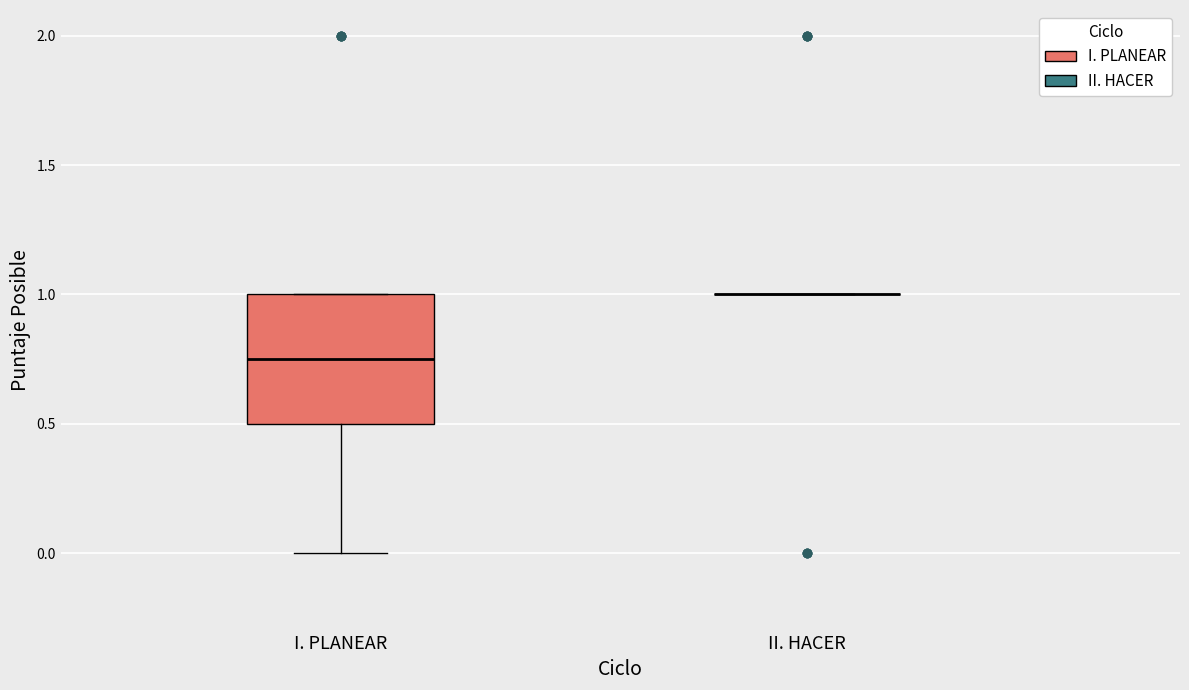

Reading left to right, transcribe this box plot: for each box, give where its median line is, the range the box spans, and where its two whiskers end, as read against the y-axis. The values are not printed on the chart, so give them approximately, as read against the axis.

I. PLANEAR: median 0.75, box 0.50 to 1.00, whiskers 0.00 to 1.00
II. HACER: box collapsed to a line at 1.00, whiskers 1.00 to 1.00